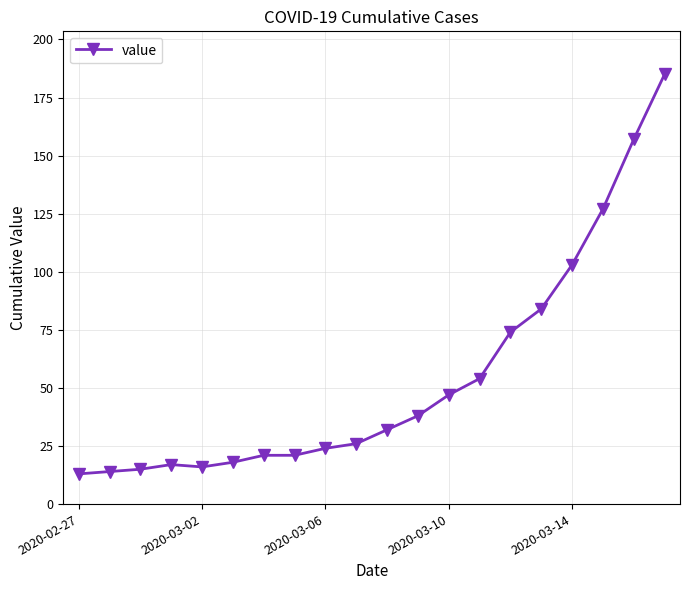

How many categories are shown in the chart?

20